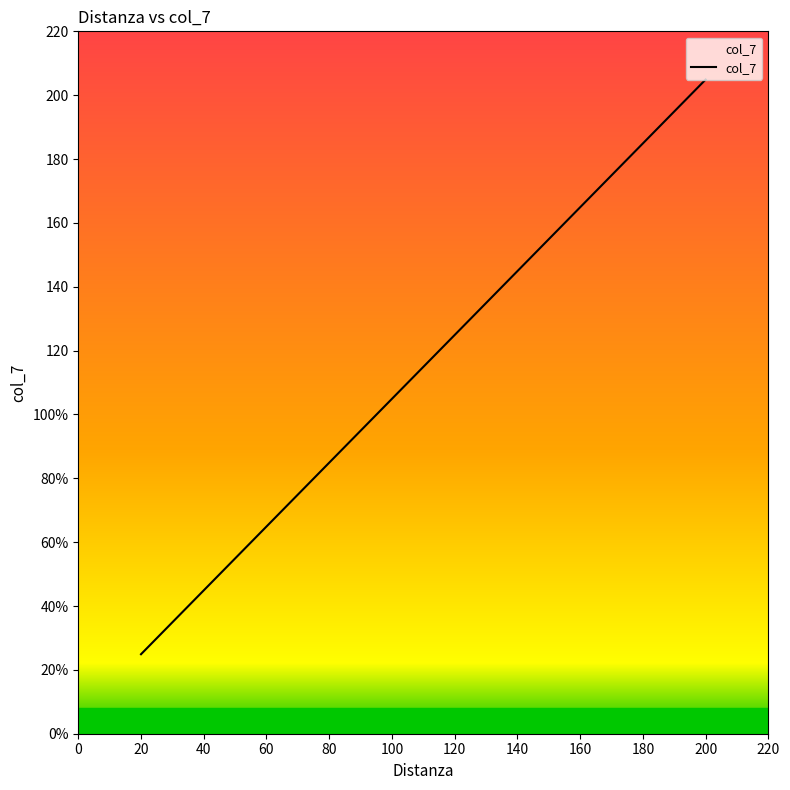

Is this an area chart (filled region under the line)?

Yes